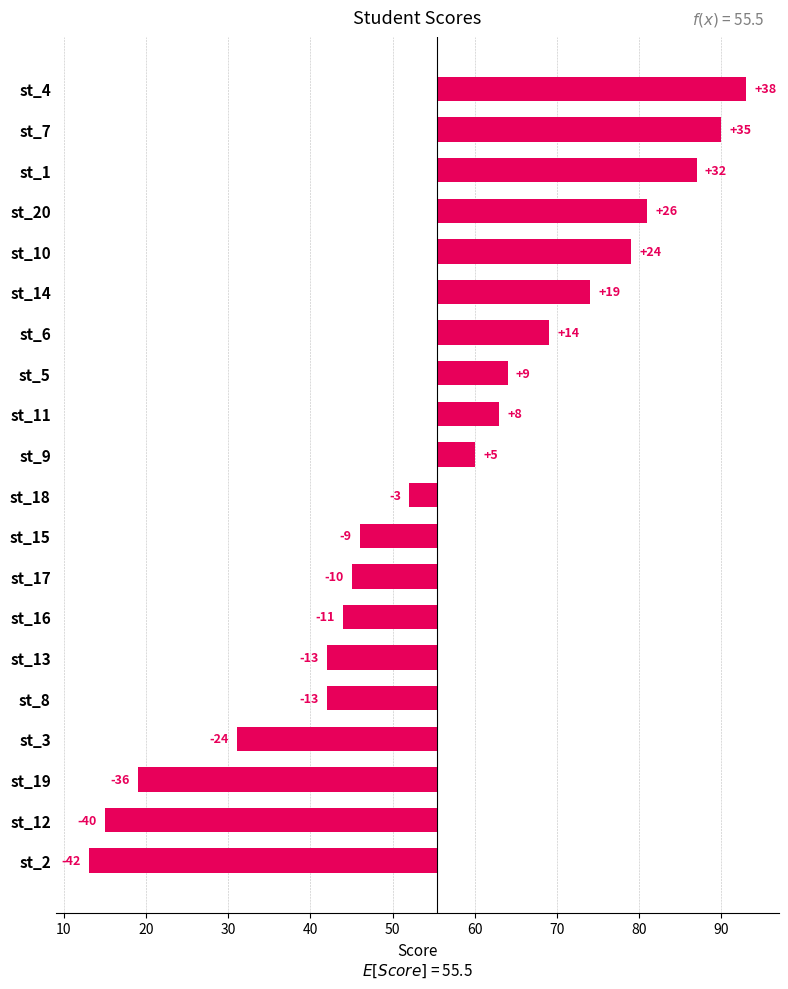

The value at st_12 is -55.5. True or false?

False